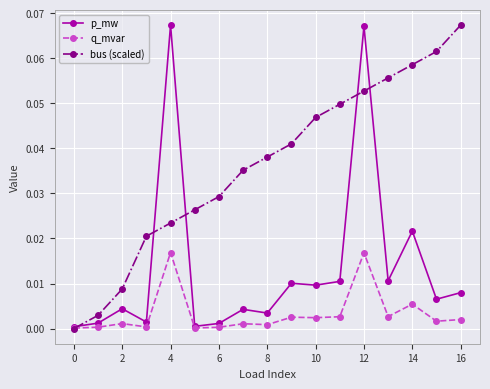

How many data points in bus (scaled) are above 0?

16